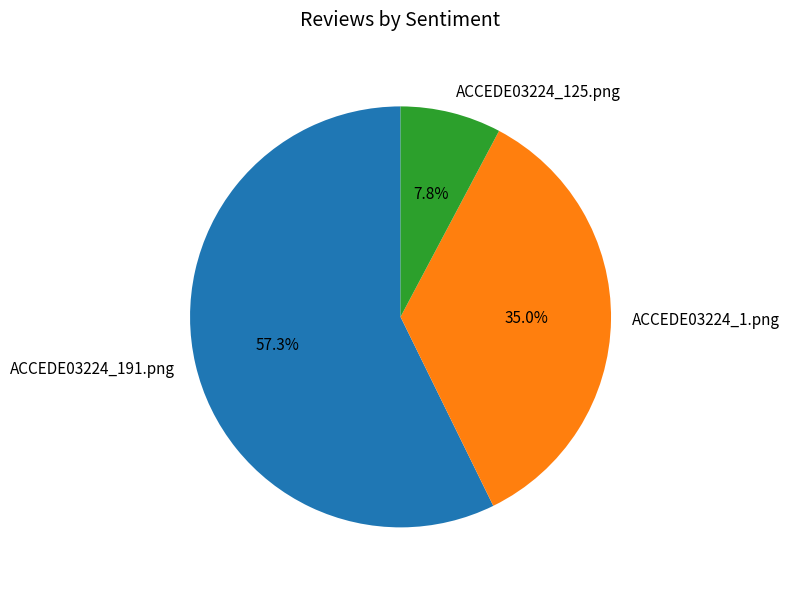

Is it true that ACCEDE03224_1.png is 22% of the pie?

False